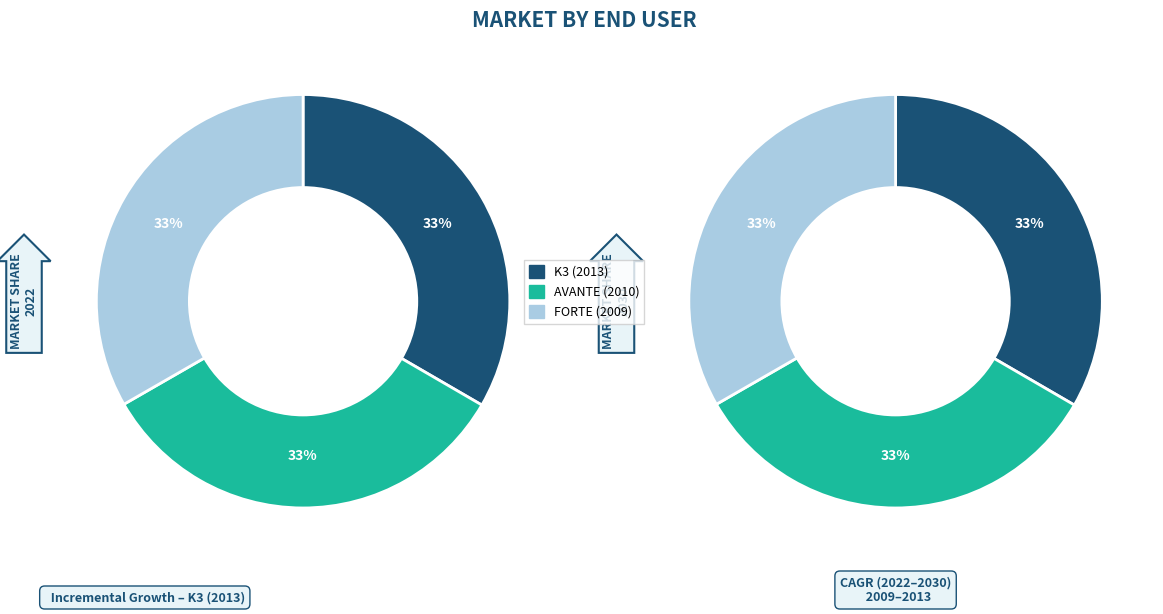

Is there a majority slice in this chart?

No